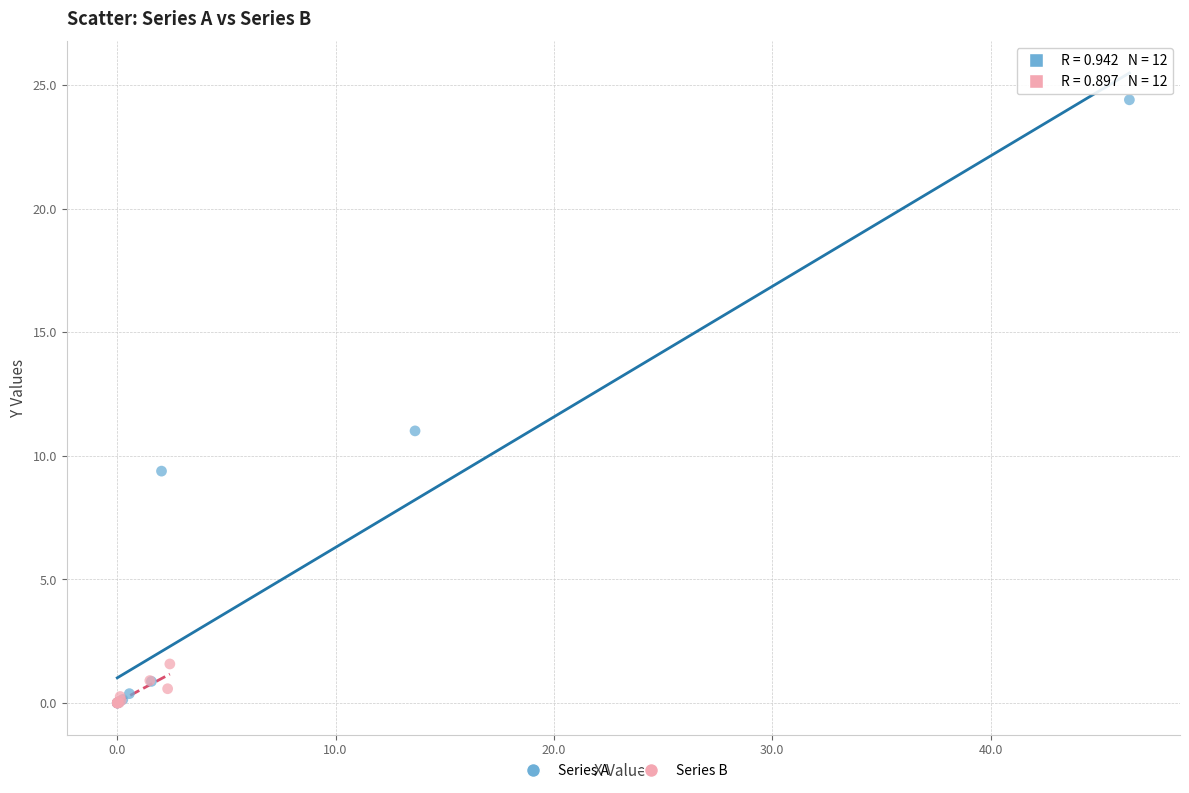

Which series contains the highest Y value?

Series A